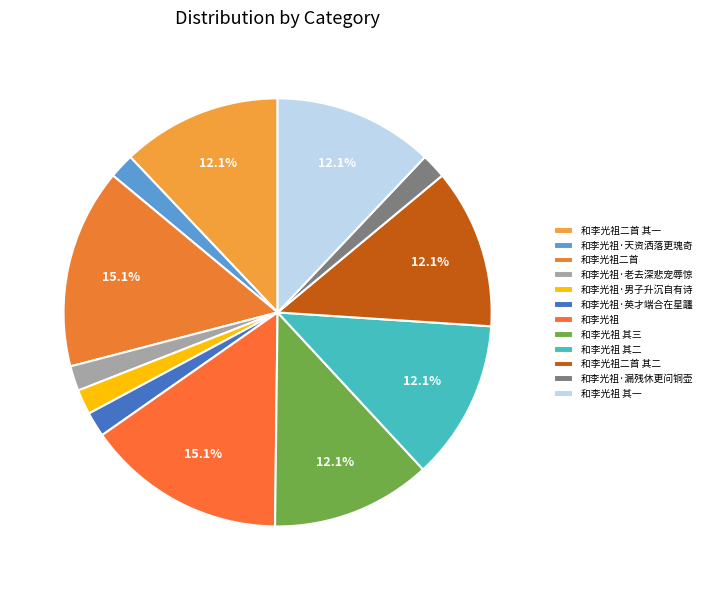

Count the number of slices in the pie.

12